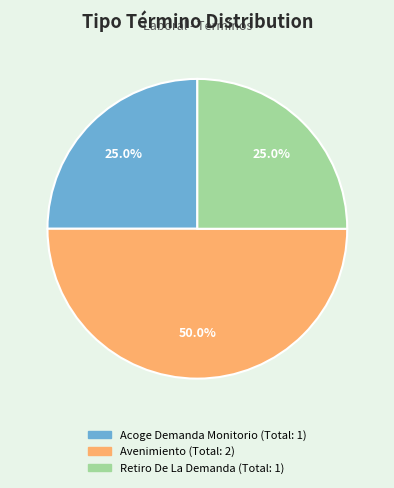

What percentage is the Retiro De La Demanda slice, to the nearest percent?

25%